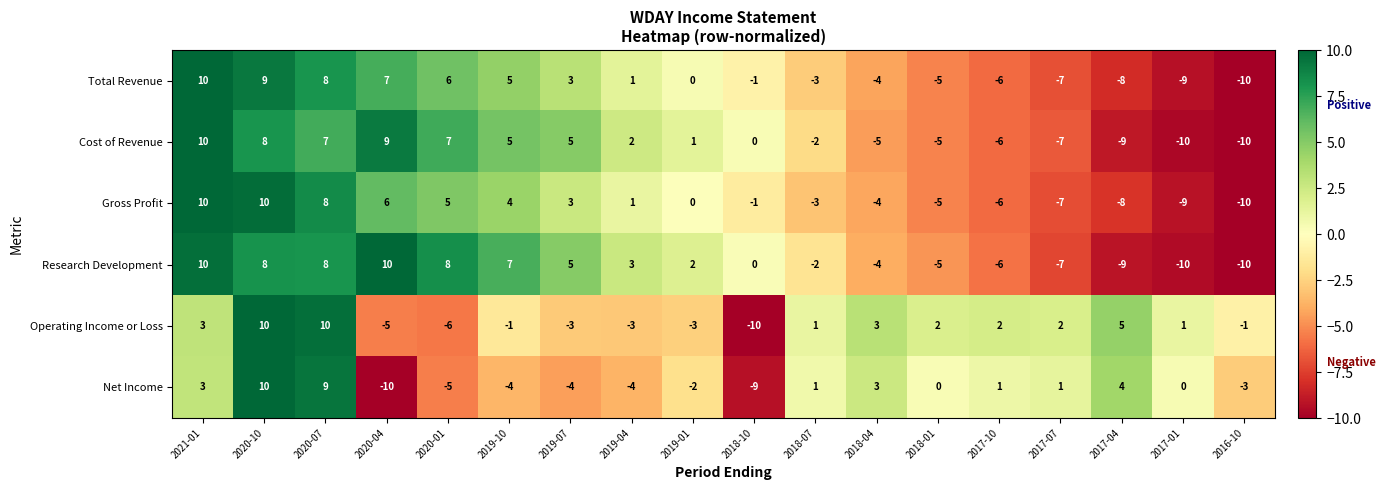

What is the sum of all Operating Income or Loss values?

7